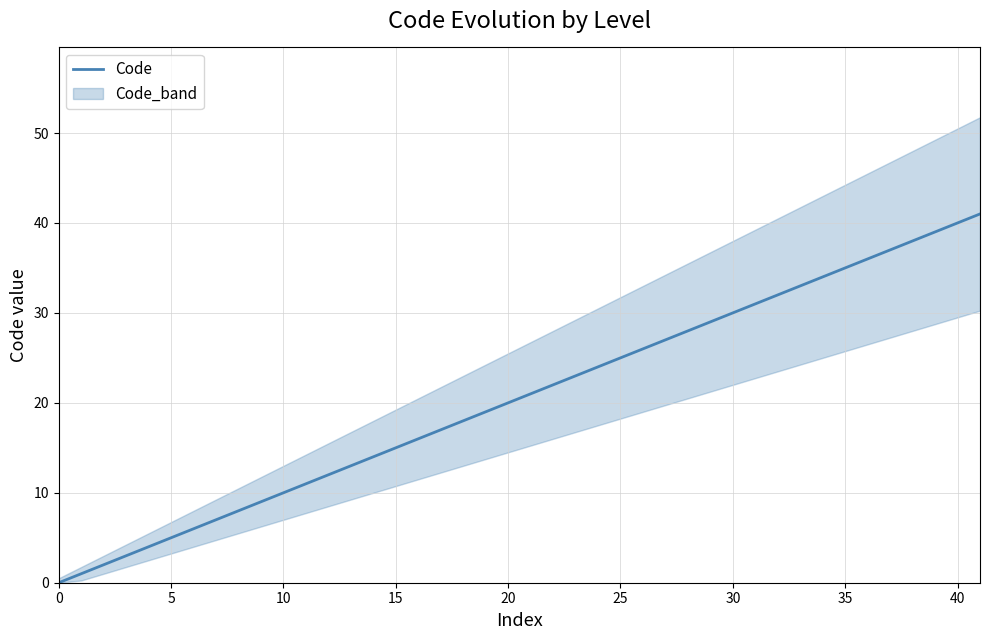

Is it true that Code equals 2 at 5?

False